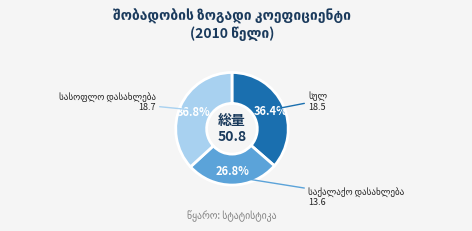

Does any single category account for the majority?

No